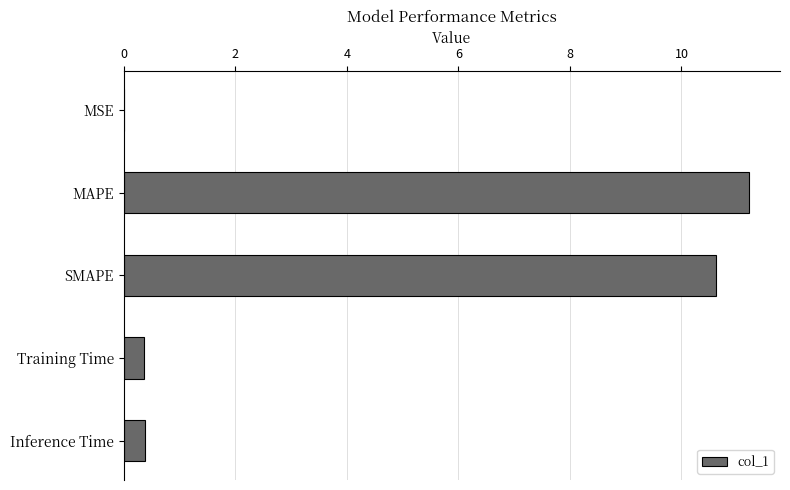

Which has a higher value, MSE or SMAPE?

SMAPE